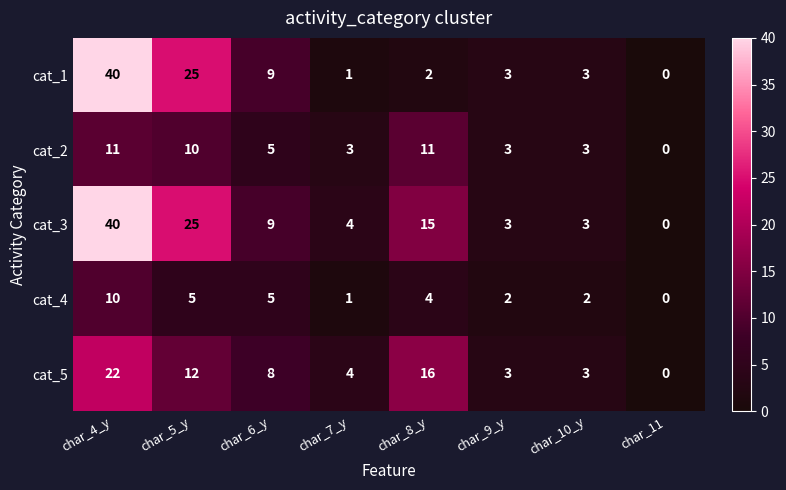

Rank the series by their average value, from highest to lowest.

cat_3, cat_1, cat_5, cat_2, cat_4